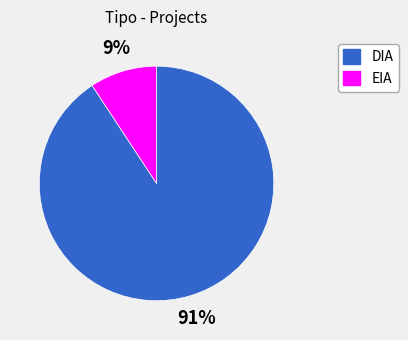

Which category has the biggest portion of the pie?

DIA